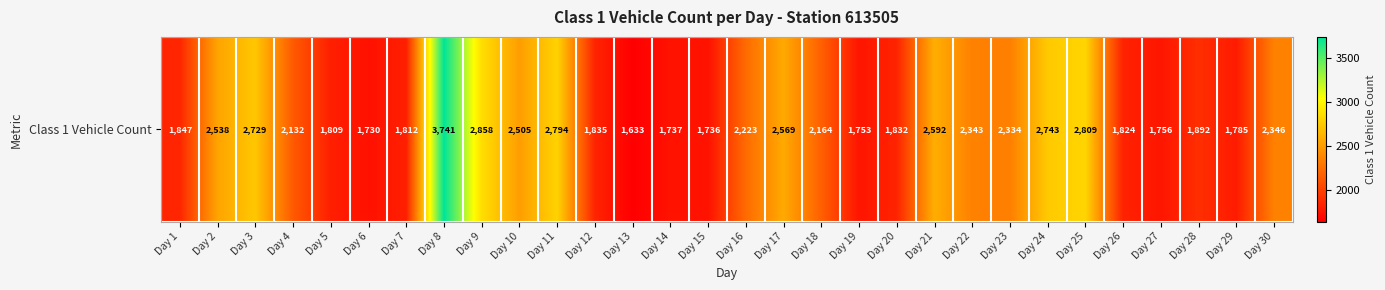

List the labels in order of value, largest first.

Day 8, Day 9, Day 25, Day 11, Day 24, Day 3, Day 21, Day 17, Day 2, Day 10, Day 30, Day 22, Day 23, Day 16, Day 18, Day 4, Day 28, Day 1, Day 12, Day 20, Day 26, Day 7, Day 5, Day 29, Day 27, Day 19, Day 14, Day 15, Day 6, Day 13